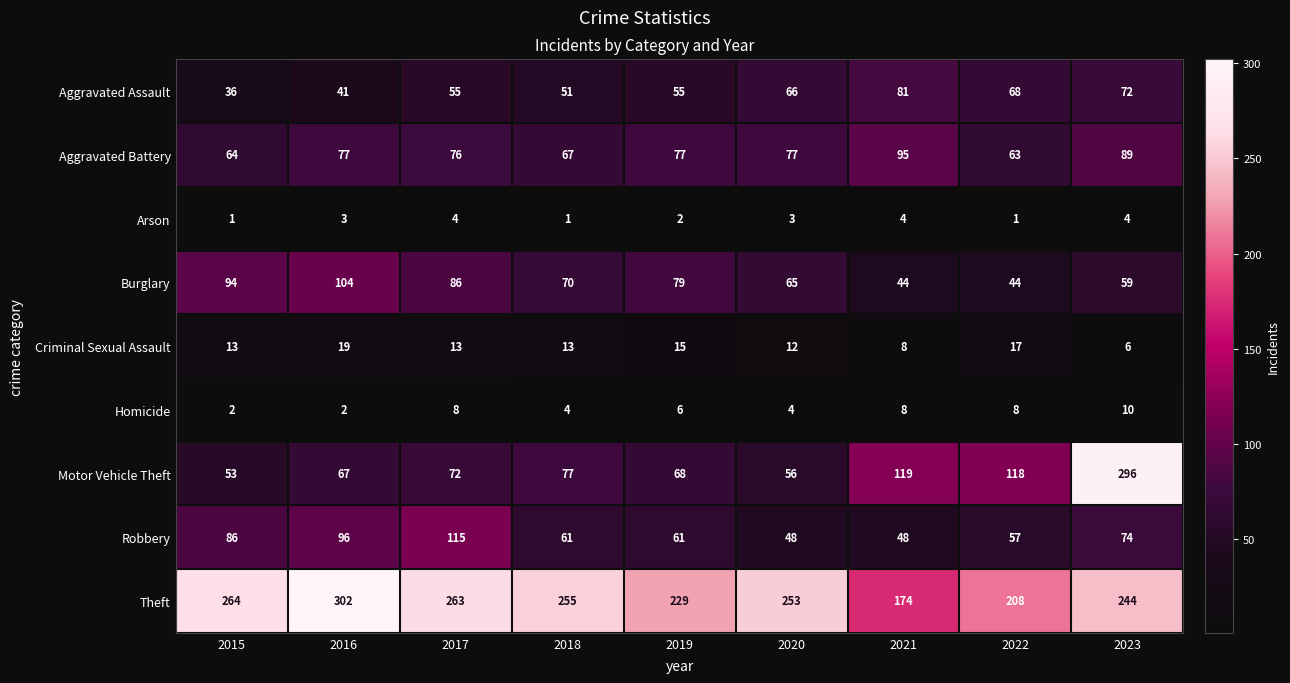

The value of Aggravated Assault at 2018 is 51. True or false?

True